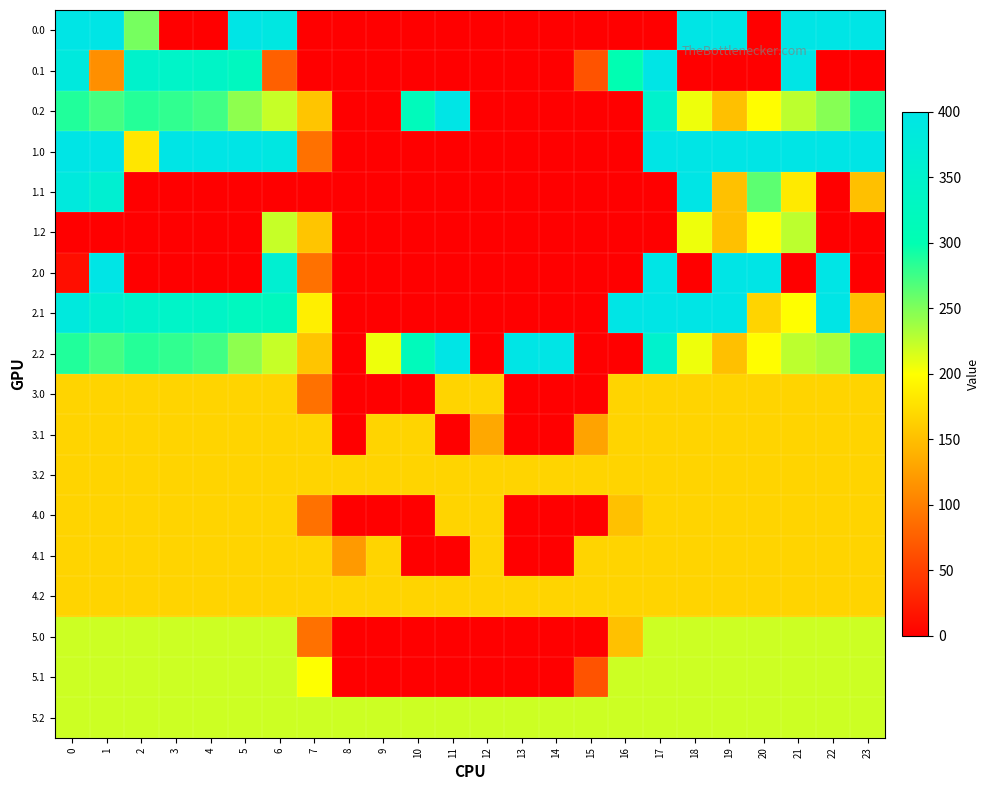

Reading left to right, transcribe all the data shown in this chart.

0.0: 0=400.0	1=400.0	2=253.2	3=0.0	4=0.0	5=400.0	6=391.9	7=0.0	8=0.0	9=0.0	10=0.0	11=0.0	12=0.0	13=0.0	14=0.0	15=0.0	16=0.0	17=0.0	18=400.0	19=400.0	20=0.0	21=400.0	22=400.0	23=400.0
0.1: 0=384.6	1=113.1	2=347.9	3=342.7	4=339.6	5=324.9	6=76.0	7=0.0	8=0.0	9=0.0	10=0.0	11=0.0	12=0.0	13=0.0	14=0.0	15=65.7	16=300.1	17=400.0	18=0.0	19=0.0	20=0.0	21=400.0	22=0.0	23=0.0
0.2: 0=287.1	1=272.7	2=285.5	3=281.0	4=274.4	5=244.3	6=222.5	7=155.4	8=0.0	9=0.0	10=318.7	11=400.0	12=0.0	13=0.0	14=0.0	15=0.0	16=0.0	17=350.1	18=207.0	19=150.9	20=199.2	21=226.4	22=247.4	23=287.5
1.0: 0=400.0	1=400.0	2=181.0	3=400.0	4=400.0	5=400.0	6=391.9	7=89.5	8=0.0	9=0.0	10=0.0	11=0.0	12=0.0	13=0.0	14=0.0	15=0.0	16=0.0	17=400.0	18=400.0	19=400.0	20=400.0	21=400.0	22=400.0	23=400.0
1.1: 0=384.6	1=361.1	2=0.0	3=0.0	4=0.0	5=0.0	6=0.0	7=0.0	8=0.0	9=0.0	10=0.0	11=0.0	12=0.0	13=0.0	14=0.0	15=0.0	16=0.0	17=0.0	18=400.0	19=152.2	20=263.8	21=184.4	22=0.0	23=151.4
1.2: 0=0.0	1=0.0	2=0.0	3=0.0	4=0.0	5=0.0	6=222.5	7=155.4	8=0.0	9=0.0	10=0.0	11=0.0	12=0.0	13=0.0	14=0.0	15=0.0	16=0.0	17=0.0	18=207.0	19=150.9	20=199.2	21=226.4	22=0.0	23=0.0
2.0: 0=11.7	1=400.0	2=0.0	3=0.0	4=0.0	5=0.0	6=360.2	7=89.5	8=0.0	9=0.0	10=0.0	11=0.0	12=0.0	13=0.0	14=0.0	15=0.0	16=0.0	17=400.0	18=0.0	19=400.0	20=400.0	21=0.0	22=400.0	23=0.0
2.1: 0=384.6	1=361.1	2=347.9	3=342.7	4=339.6	5=324.9	6=324.1	7=188.2	8=0.0	9=0.0	10=0.0	11=0.0	12=0.0	13=0.0	14=0.0	15=0.0	16=400.0	17=400.0	18=400.0	19=400.0	20=166.5	21=199.6	22=400.0	23=151.4
2.2: 0=287.1	1=272.7	2=285.5	3=281.0	4=274.4	5=244.3	6=222.5	7=155.4	8=0.0	9=206.6	10=318.7	11=400.0	12=0.0	13=400.0	14=400.0	15=0.0	16=0.0	17=350.1	18=207.0	19=150.9	20=199.2	21=226.4	22=233.2	23=287.5
3.0: 0=167.0	1=167.0	2=167.0	3=167.0	4=167.0	5=167.0	6=167.0	7=89.5	8=0.0	9=0.0	10=0.0	11=167.0	12=167.0	13=0.0	14=0.0	15=0.0	16=167.0	17=167.0	18=167.0	19=167.0	20=167.0	21=167.0	22=167.0	23=167.0
3.1: 0=167.0	1=167.0	2=167.0	3=167.0	4=167.0	5=167.0	6=167.0	7=167.0	8=0.0	9=167.0	10=167.0	11=0.0	12=132.1	13=0.0	14=0.0	15=128.9	16=167.0	17=167.0	18=167.0	19=167.0	20=167.0	21=167.0	22=167.0	23=167.0
3.2: 0=167.0	1=167.0	2=167.0	3=167.0	4=167.0	5=167.0	6=167.0	7=167.0	8=167.0	9=167.0	10=167.0	11=167.0	12=167.0	13=167.0	14=167.0	15=167.0	16=167.0	17=167.0	18=167.0	19=167.0	20=167.0	21=167.0	22=167.0	23=167.0
4.0: 0=167.0	1=167.0	2=167.0	3=167.0	4=167.0	5=167.0	6=167.0	7=89.5	8=0.0	9=0.0	10=0.0	11=167.0	12=167.0	13=0.0	14=0.0	15=0.0	16=152.1	17=167.0	18=167.0	19=167.0	20=167.0	21=167.0	22=167.0	23=167.0
4.1: 0=167.0	1=167.0	2=167.0	3=167.0	4=167.0	5=167.0	6=167.0	7=167.0	8=121.8	9=167.0	10=0.0	11=0.0	12=167.0	13=0.0	14=0.0	15=167.0	16=167.0	17=167.0	18=167.0	19=167.0	20=167.0	21=167.0	22=167.0	23=167.0
4.2: 0=167.0	1=167.0	2=167.0	3=167.0	4=167.0	5=167.0	6=167.0	7=167.0	8=167.0	9=167.0	10=167.0	11=167.0	12=167.0	13=167.0	14=167.0	15=167.0	16=167.0	17=167.0	18=167.0	19=167.0	20=167.0	21=167.0	22=167.0	23=167.0
5.0: 0=220.0	1=220.0	2=220.0	3=220.0	4=220.0	5=220.0	6=220.0	7=89.5	8=0.0	9=0.0	10=0.0	11=0.0	12=0.0	13=0.0	14=0.0	15=0.0	16=152.1	17=220.0	18=220.0	19=220.0	20=220.0	21=220.0	22=220.0	23=220.0
5.1: 0=220.0	1=220.0	2=220.0	3=220.0	4=220.0	5=220.0	6=220.0	7=200.6	8=0.0	9=0.0	10=0.0	11=0.0	12=0.0	13=0.0	14=0.0	15=65.7	16=220.0	17=220.0	18=220.0	19=220.0	20=220.0	21=220.0	22=220.0	23=220.0
5.2: 0=220.0	1=220.0	2=220.0	3=220.0	4=220.0	5=220.0	6=220.0	7=220.0	8=220.0	9=220.0	10=220.0	11=220.0	12=220.0	13=220.0	14=220.0	15=220.0	16=220.0	17=220.0	18=220.0	19=220.0	20=220.0	21=220.0	22=220.0	23=220.0